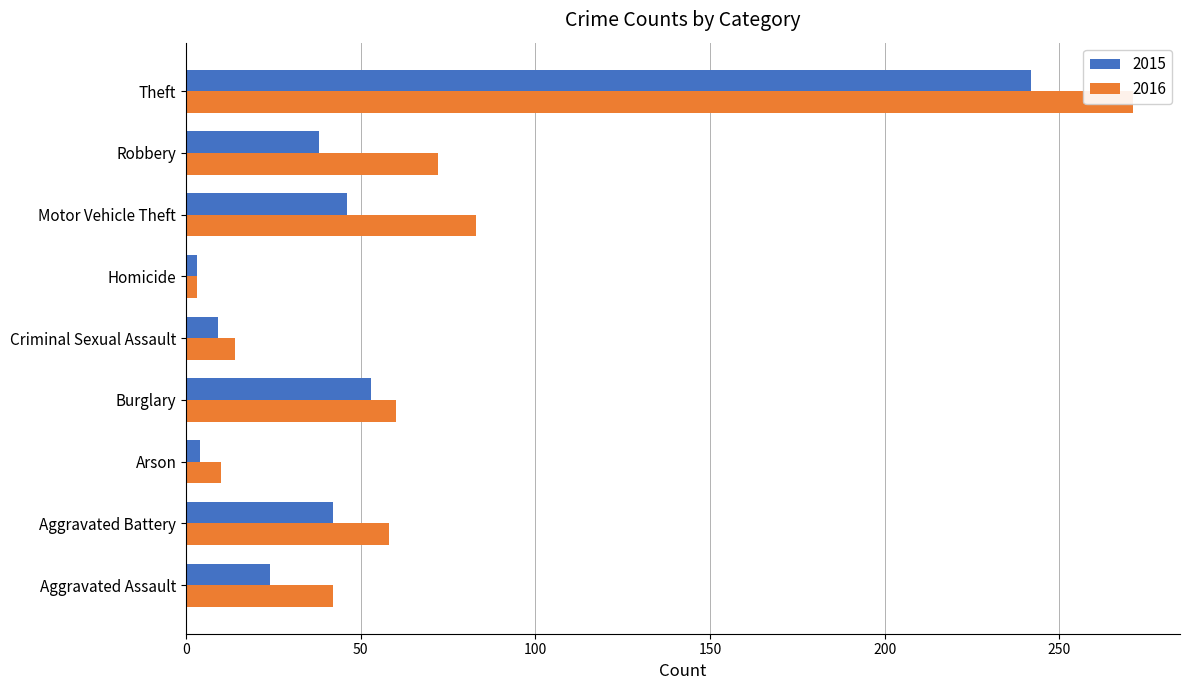

What is the label of the 5th bar from the left?

Criminal Sexual Assault